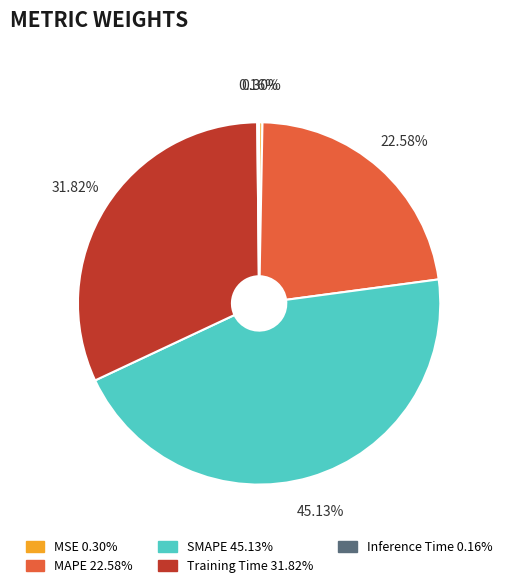

Which category has the biggest portion of the pie?

SMAPE